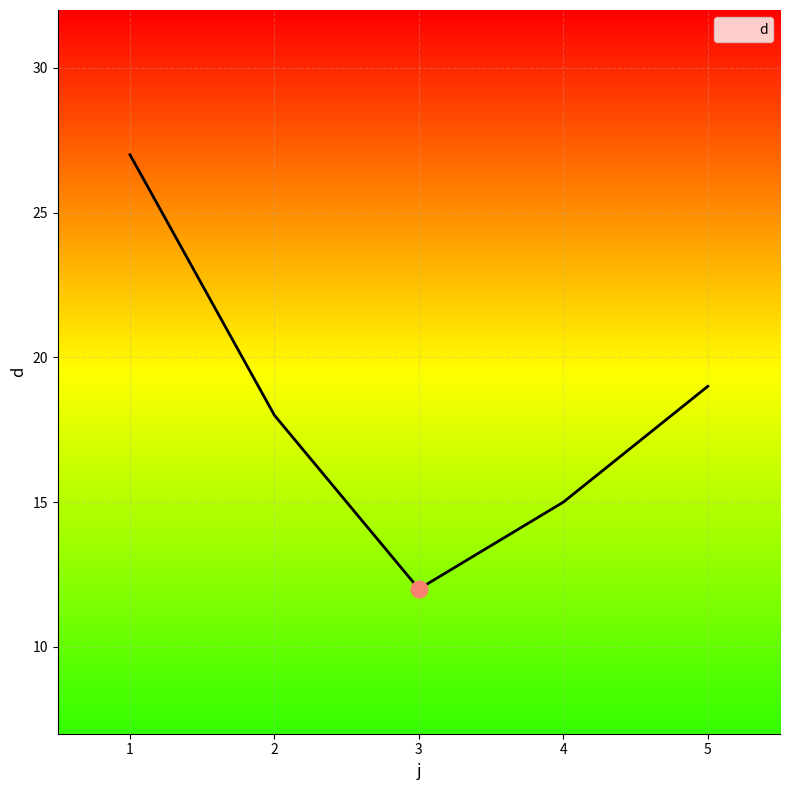

What is the approximate value at 4?

15